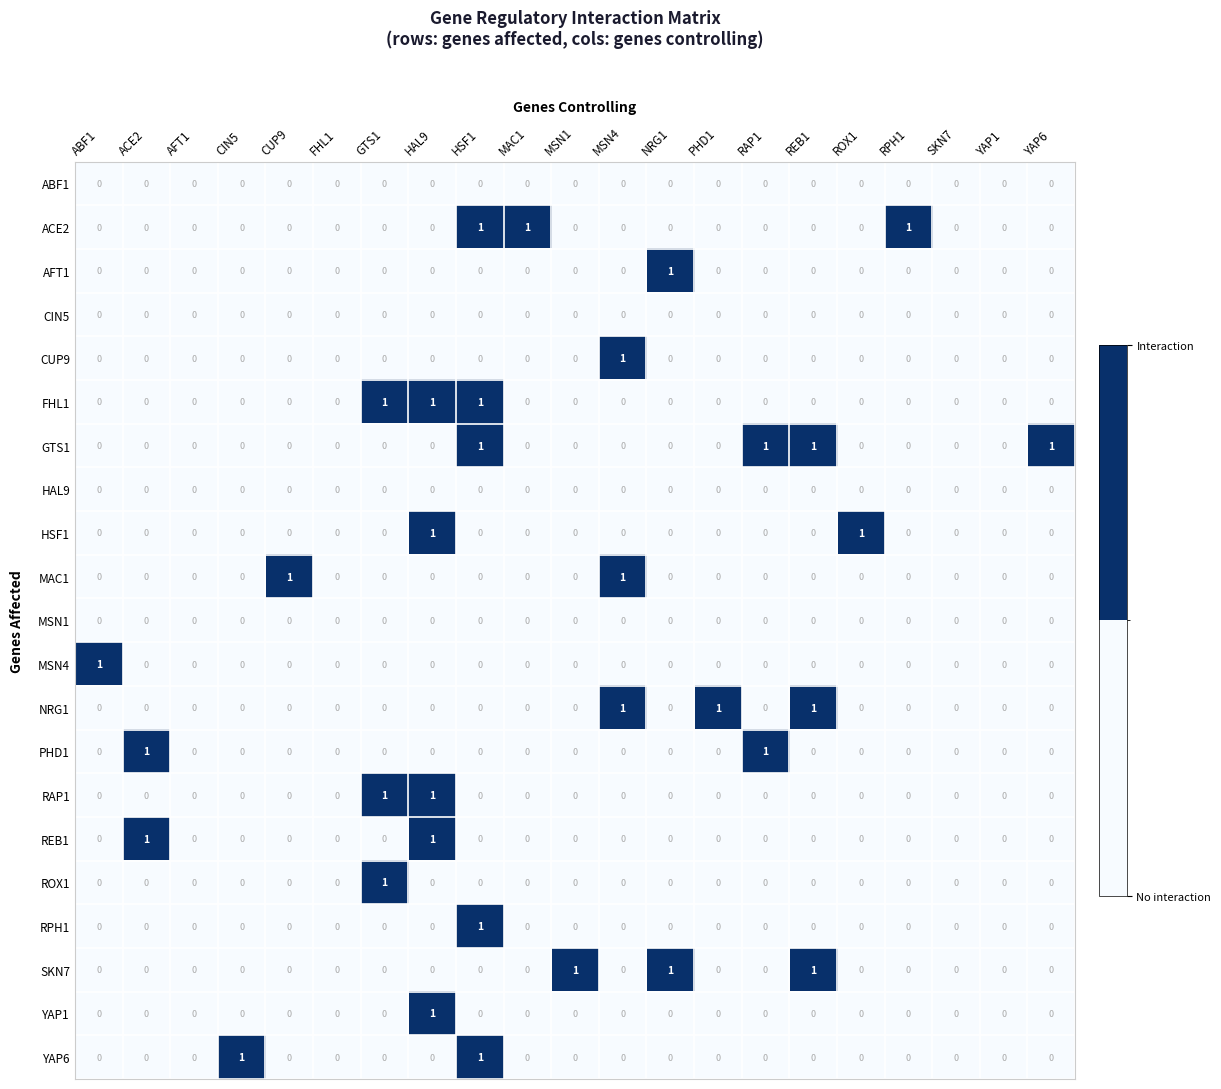

The value of SKN7 at FHL1 is 1. True or false?

False